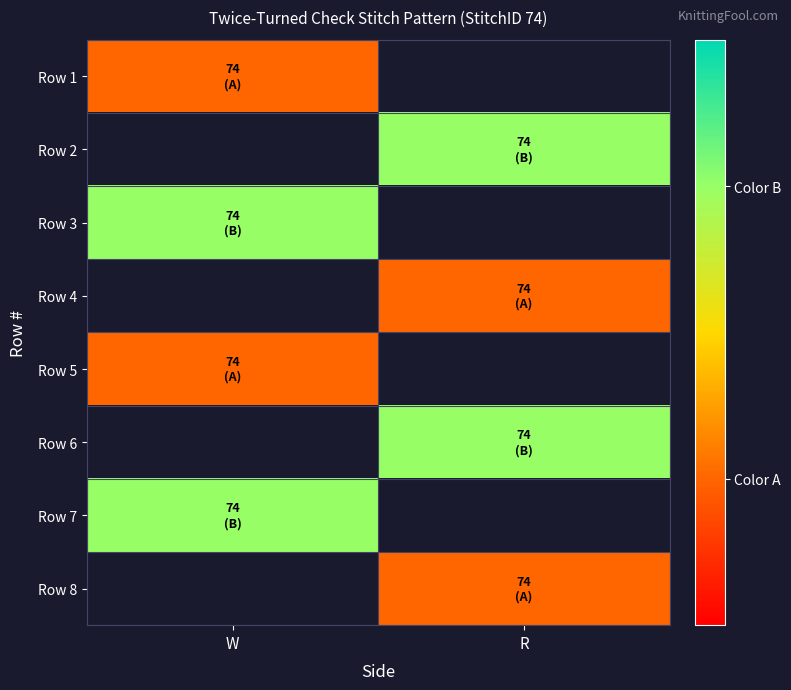

At which label does Row 4 reach its minimum?

W